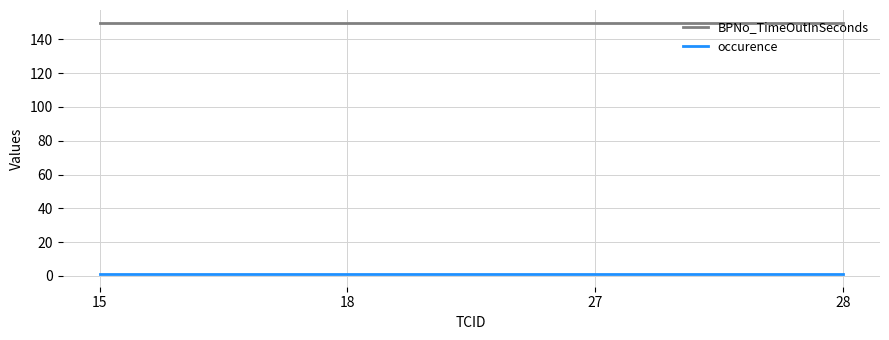

What are all the series names shown in the legend?

BPNo_TimeOutInSeconds, occurence